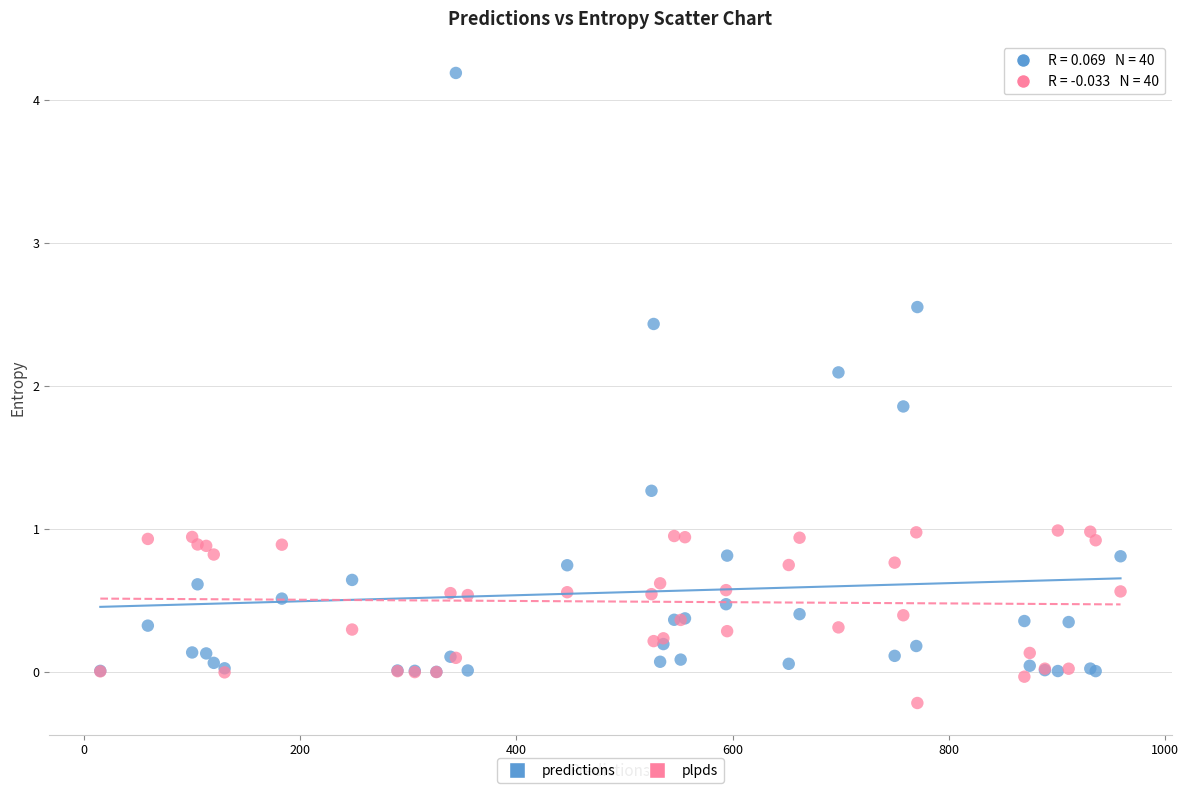

In the predictions series, what Y value is closest to 2?

2.1